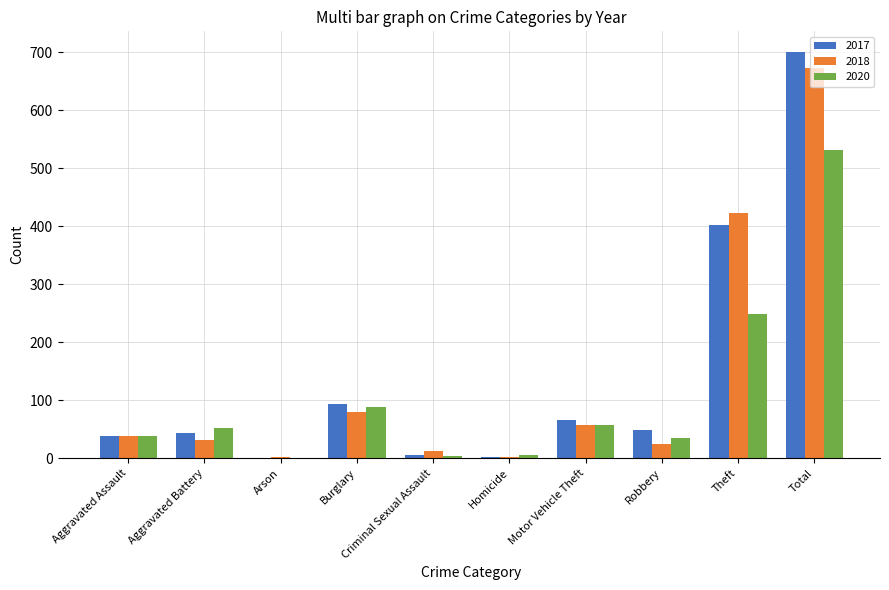

What is the total value across all series at Homicide?

12